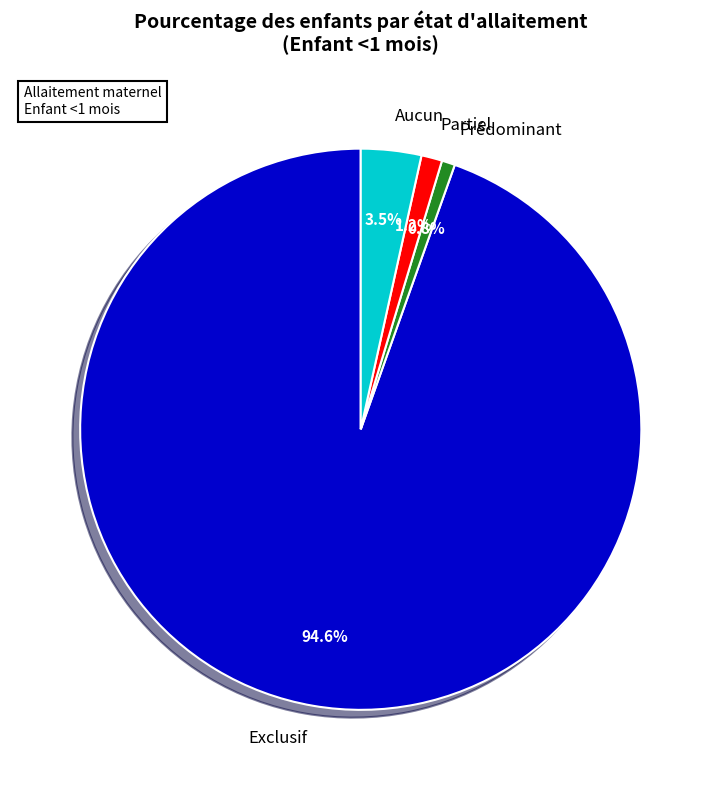

Which has a higher value, Aucun or Exclusif?

Exclusif